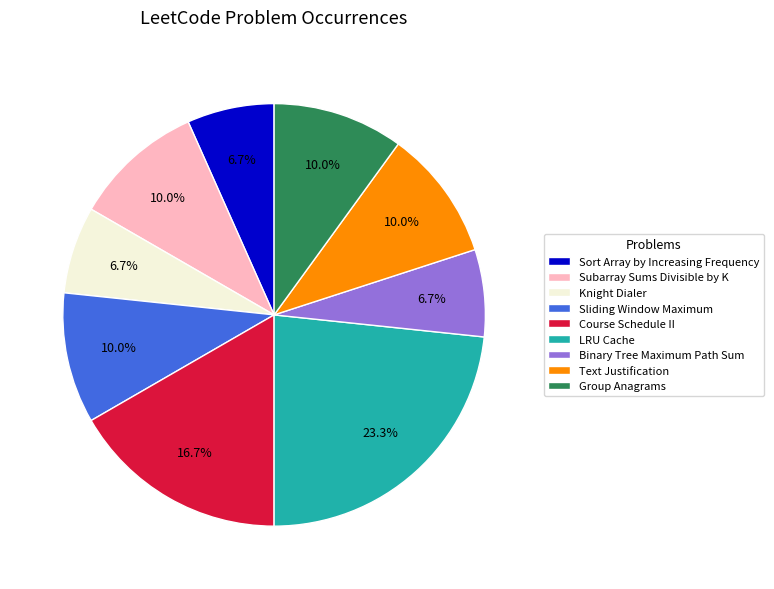

What is the ratio of the value at LRU Cache to the value at Subarray Sums Divisible by K?

2.3